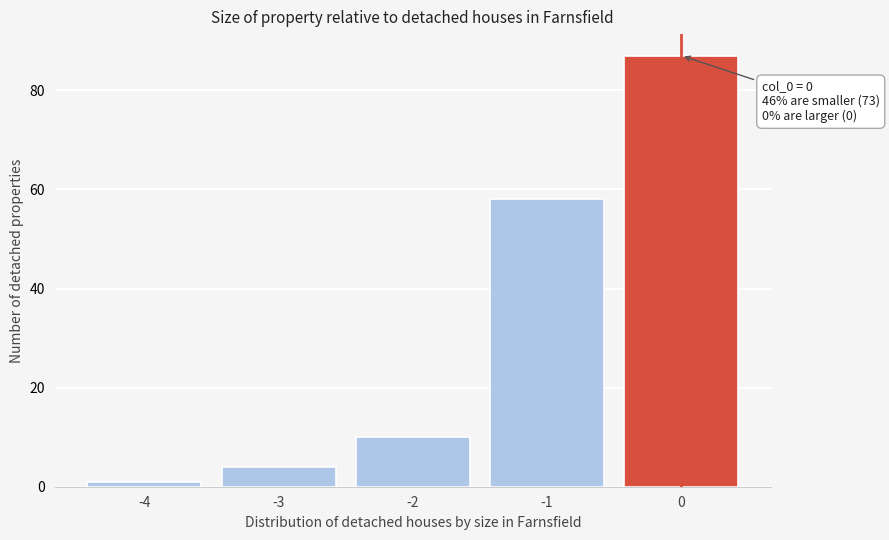

Reading left to right, transcribe all the data shown in this chart.

1	4	10	58	87